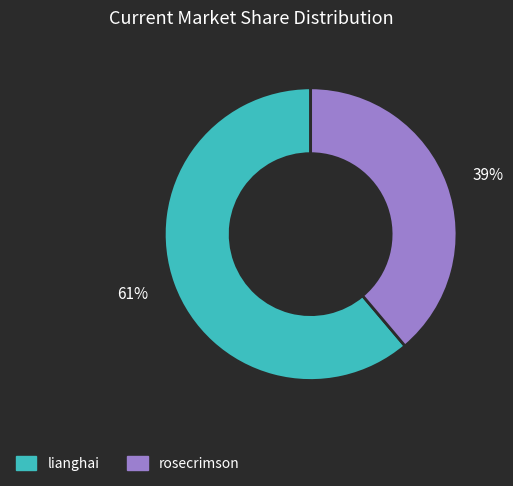

To the nearest percent, what is the difference between the largest and smallest slice percentages?

22%